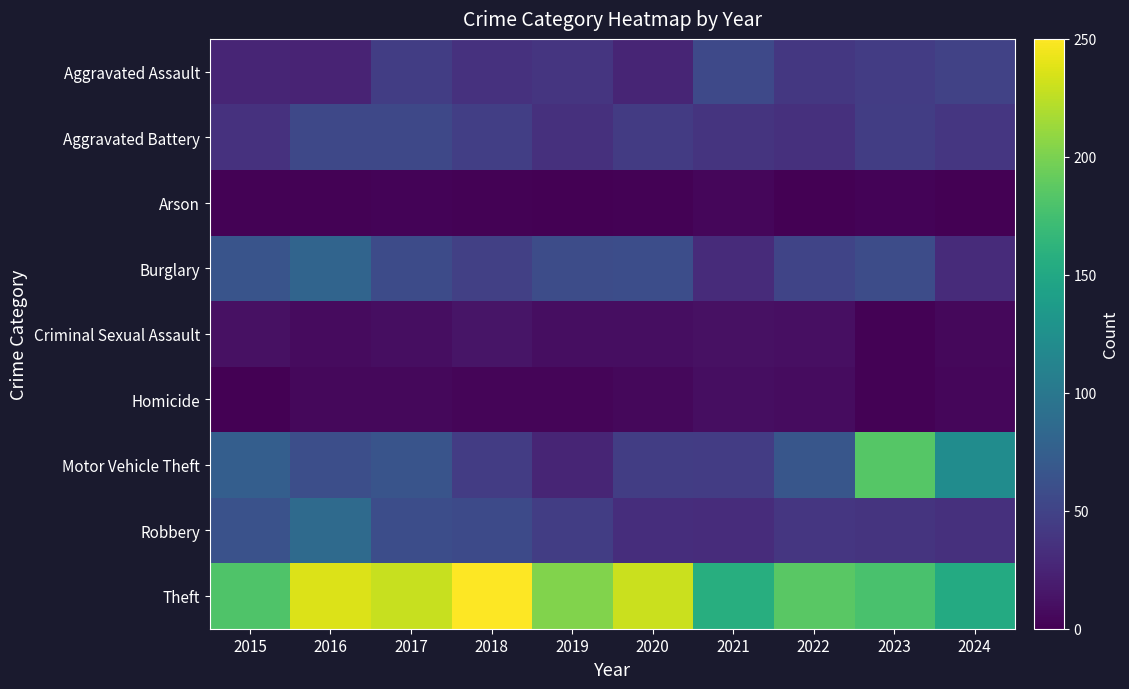

What is the difference between the highest and lowest values at 2021?

153